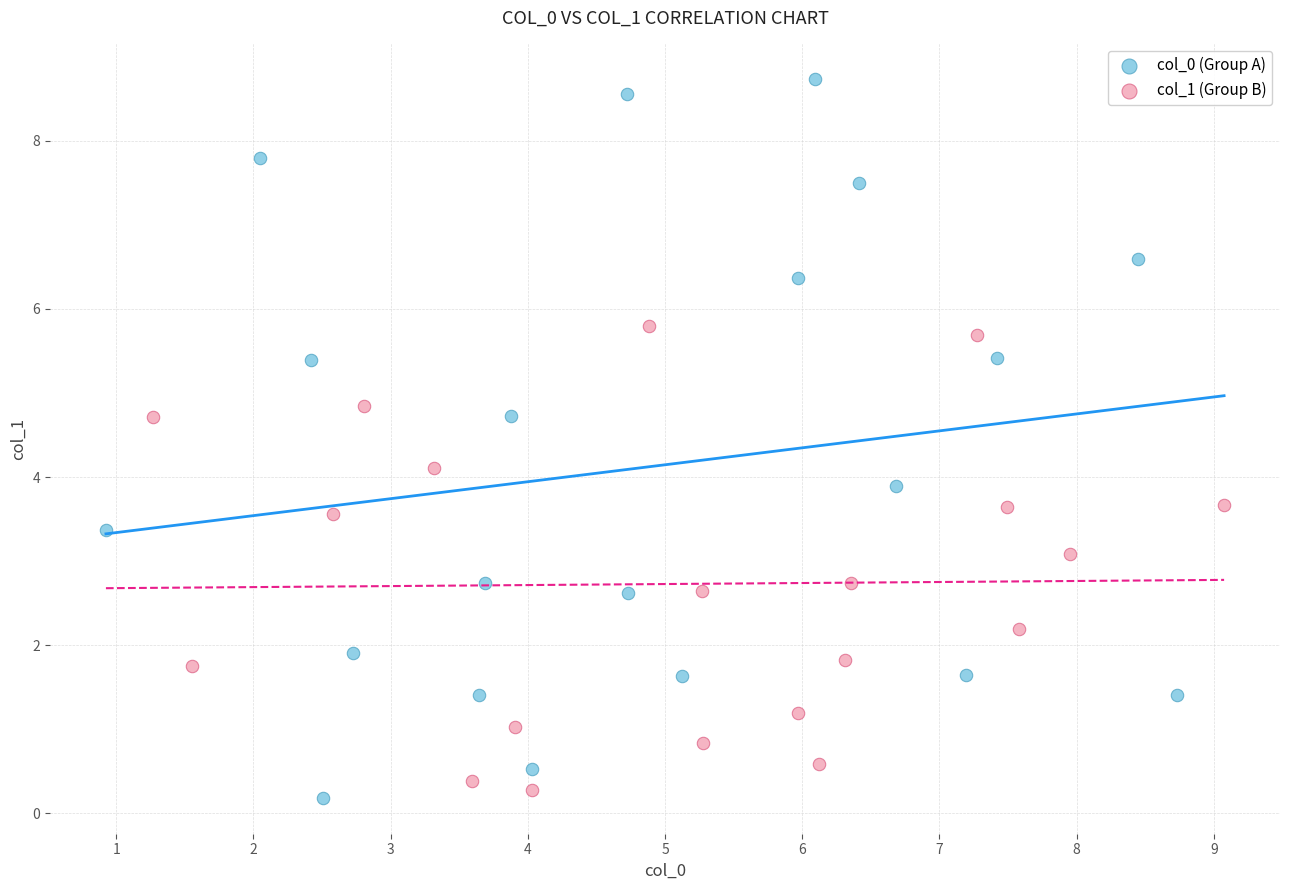

Which series has the largest Y range (max minus min)?

col_0 (Group A)